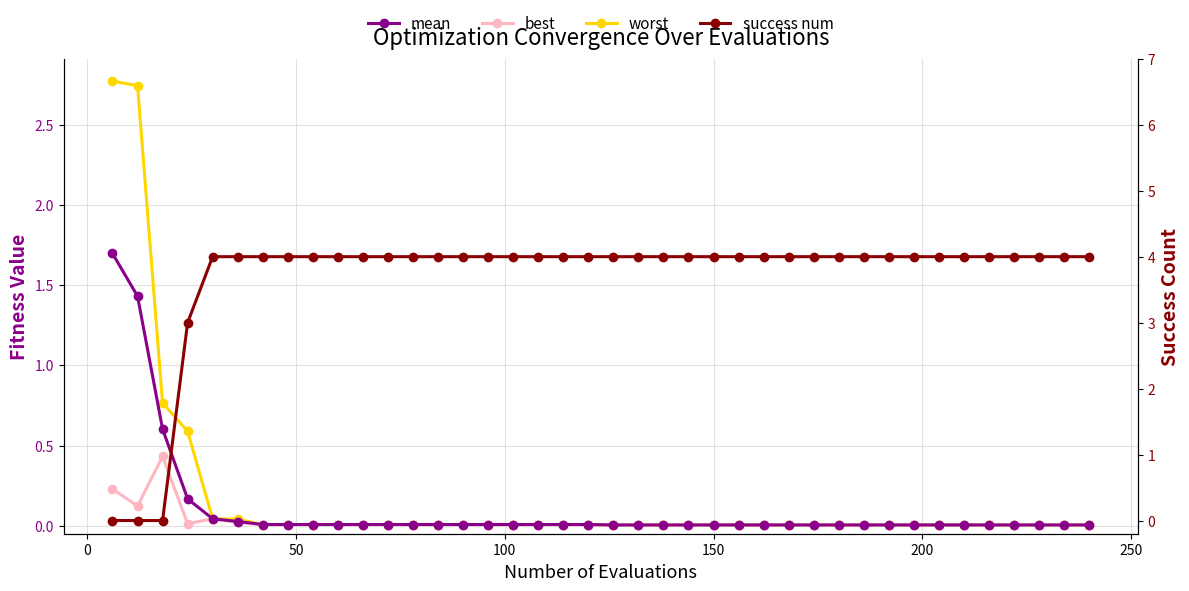

True or false: worst and best cross at least once.

False